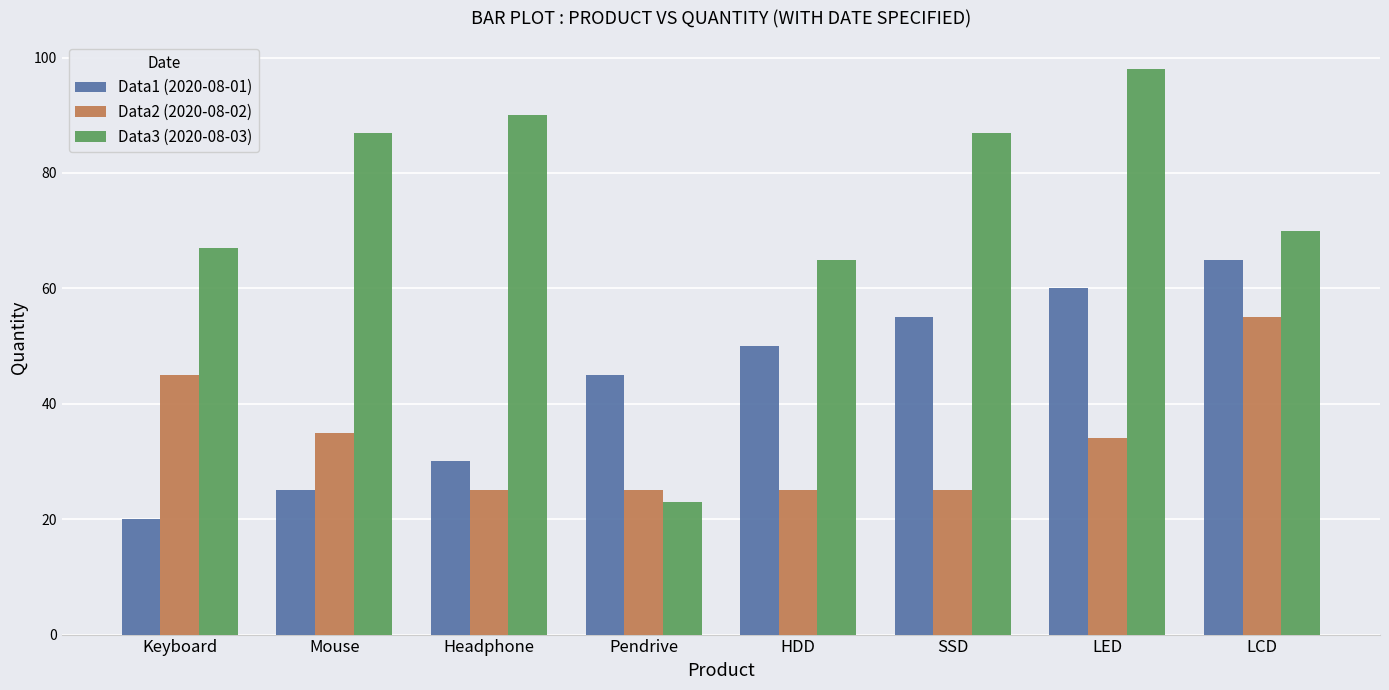

At how many categories does at least one series exceed 88?

2